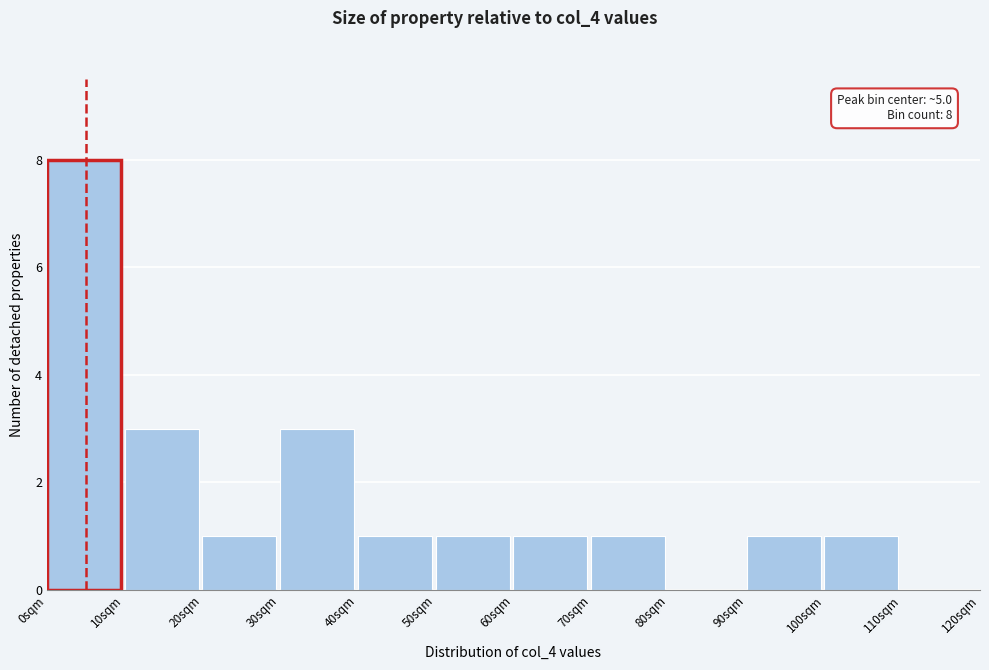

Over which range of the x-axis is the bar tallest?

0 to 10